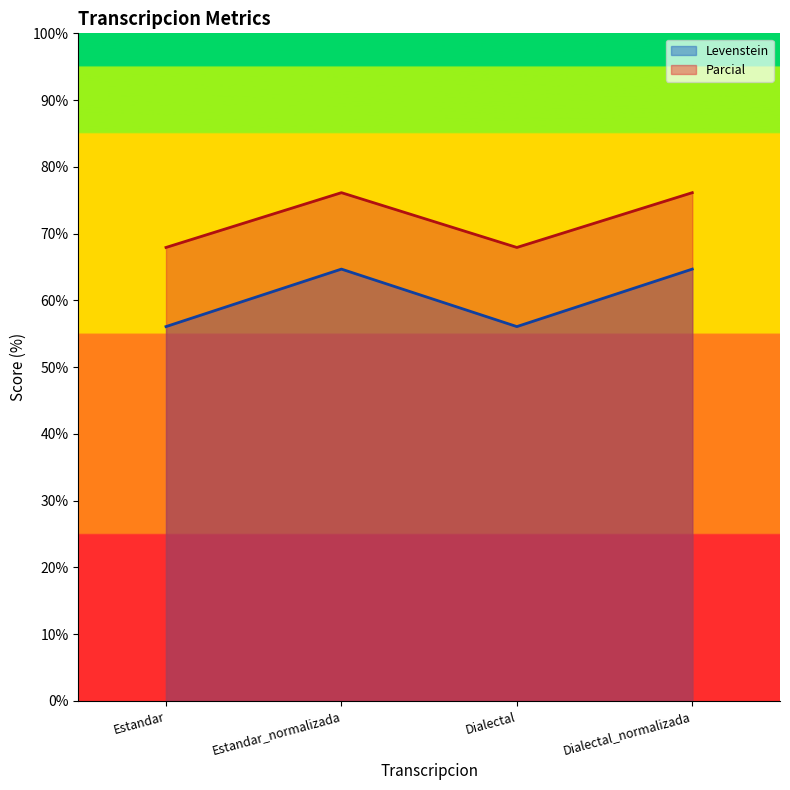

Which series has the largest total across all categories?

Parcial